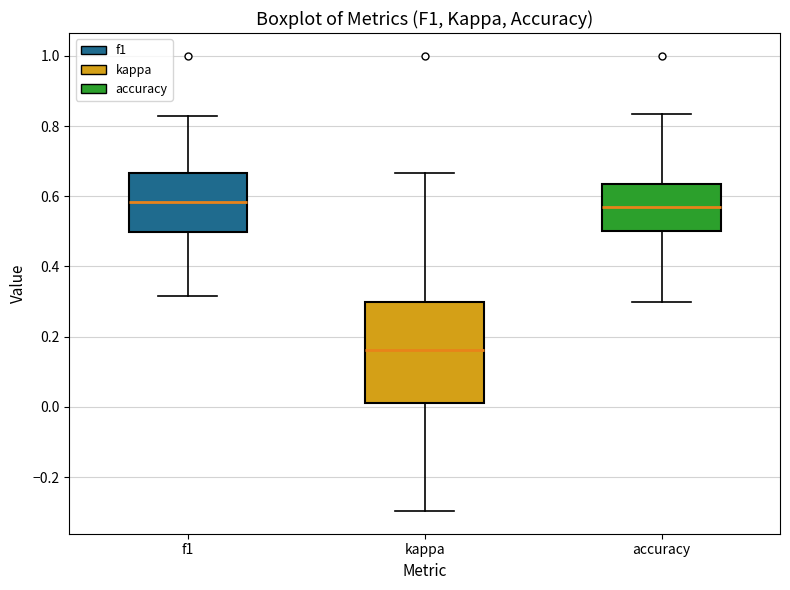

Reading left to right, read every box against the y-axis: the position of its median line, the range the box covers, and the ends of its whiskers. The values are not printed on the chart, so give them approximately, as read against the axis.

f1: median 0.58, box 0.50 to 0.66, whiskers 0.32 to 0.82
kappa: median 0.16, box 0.02 to 0.30, whiskers -0.30 to 0.66
accuracy: median 0.56, box 0.50 to 0.64, whiskers 0.30 to 0.84